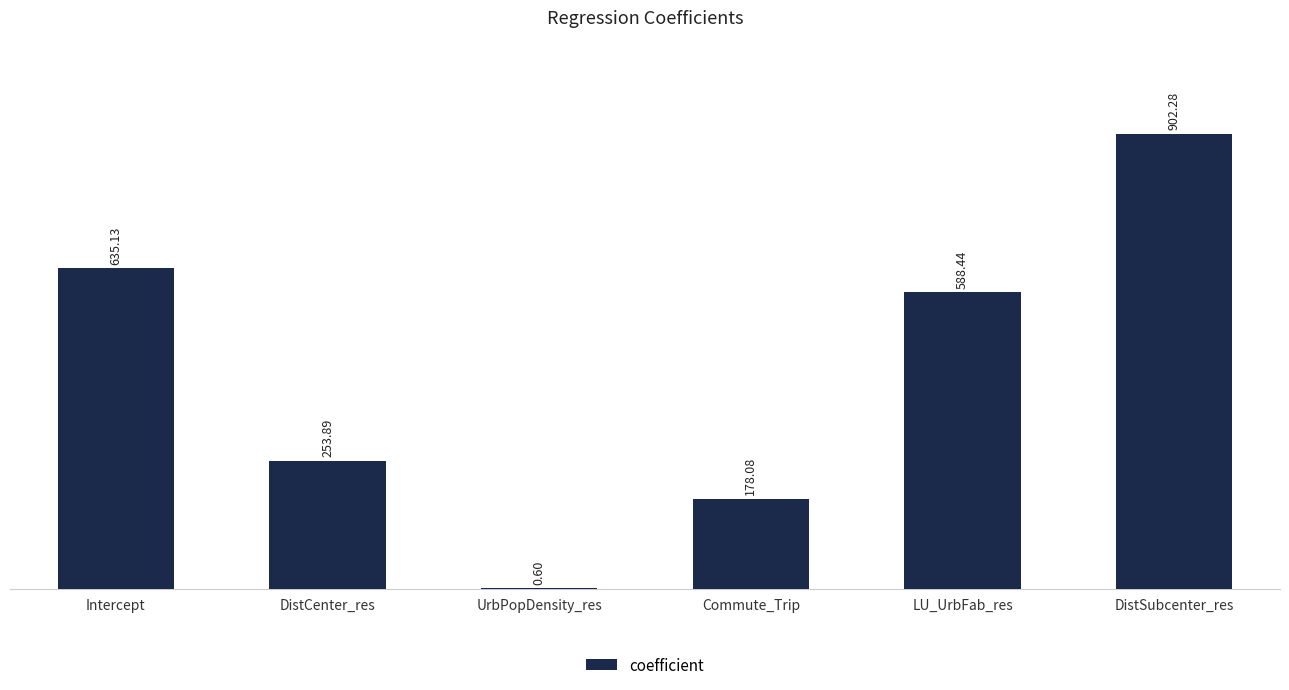

How many distinct data groups are displayed?

1